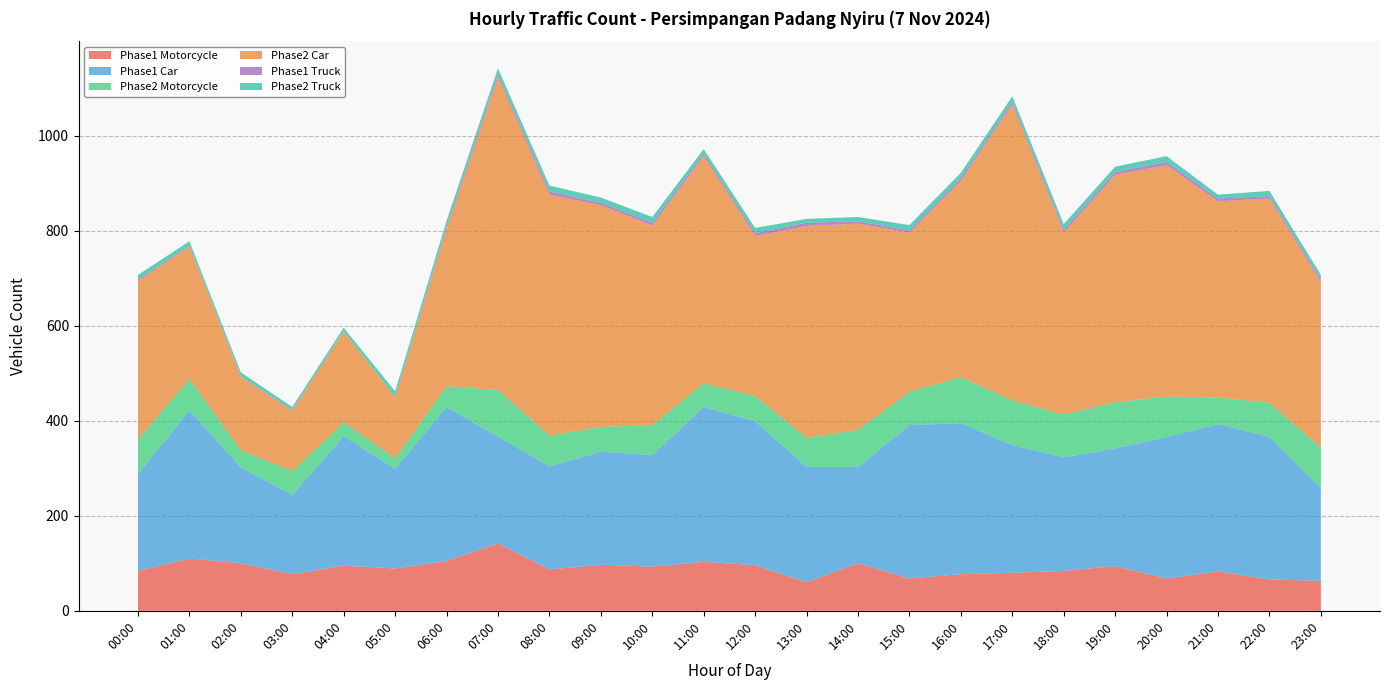

Reading right to left, extract all data points from this chart.

Phase1 Motorcycle: 63	66	83	68	94	84	80	77	68	100	60	96	103	93	97	87	142	105	89	95	77	100	110	84
Phase1 Car: 195	300	310	298	248	239	269	318	323	203	243	303	326	235	238	217	225	324	210	273	167	202	312	204
Phase2 Motorcycle: 85	72	56	85	97	90	94	97	70	78	61	53	50	63	52	65	98	44	22	29	50	36	66	73
Phase2 Car: 349	430	413	487	479	383	623	413	335	434	446	337	478	420	467	507	658	331	129	191	127	155	279	334
Phase1 Truck: 5	5	6	7	6	6	5	6	5	5	7	6	5	6	5	7	6	5	0	1	2	1	2	3
Phase2 Truck: 10	11	8	12	11	12	12	11	11	9	8	11	10	12	11	12	13	12	12	7	6	8	9	9